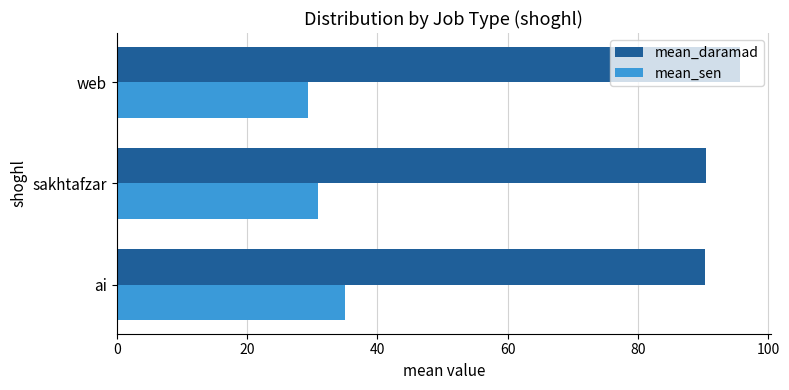

List the series in order of their peak value, highest first.

mean_daramad, mean_sen